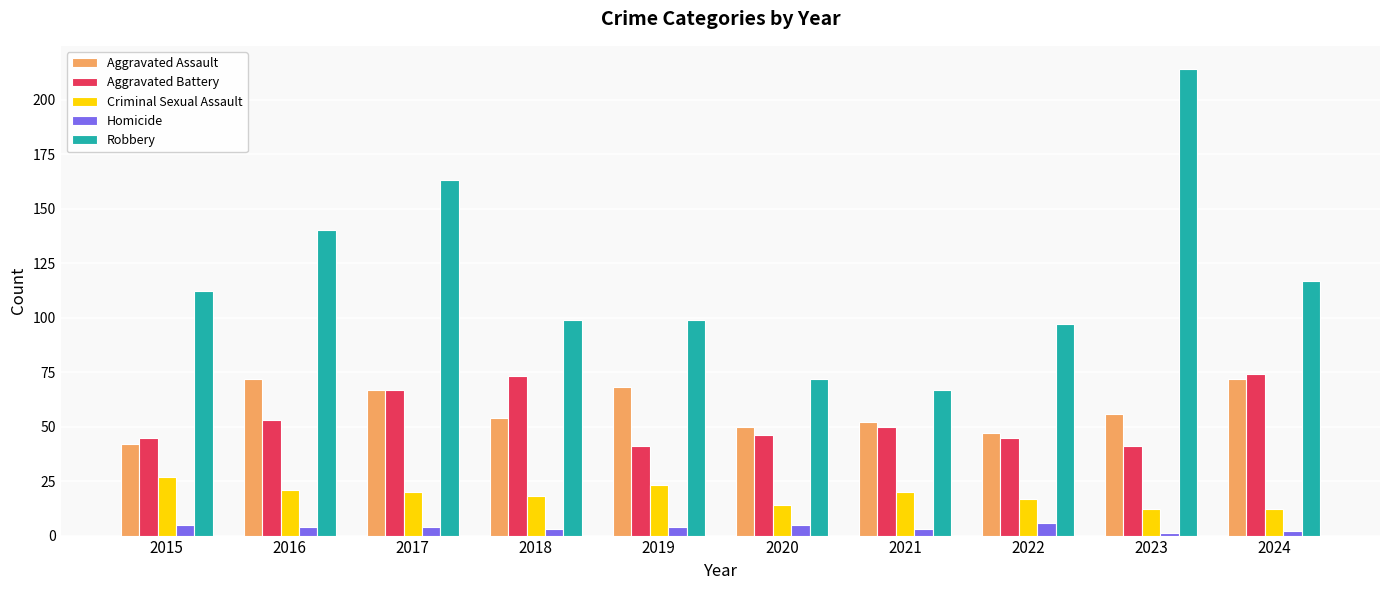

How many bars are there in each group?

5